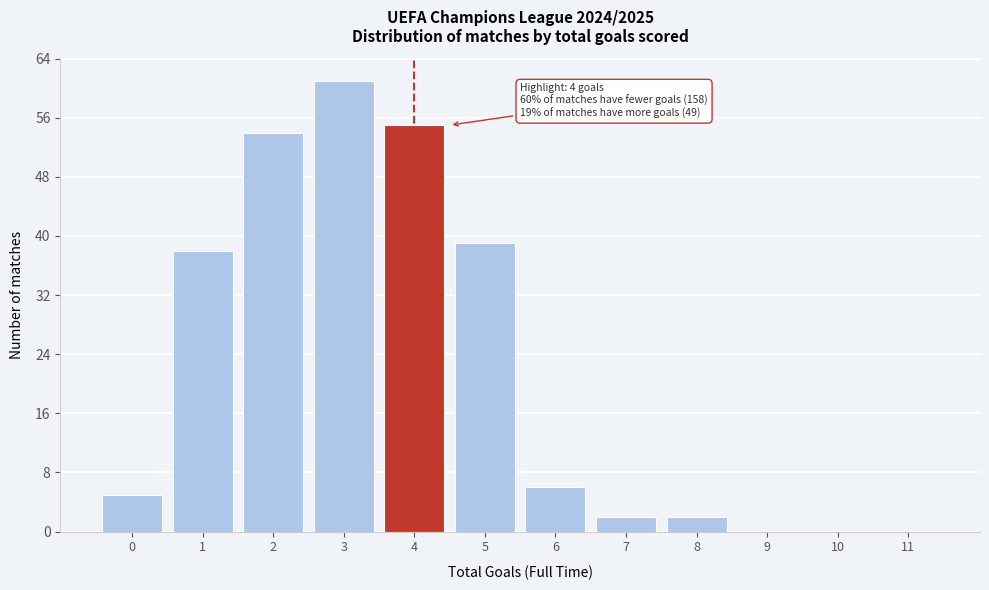

Reading right to left, transcribe all the data shown in this chart.

11=0	10=0	9=0	8=2	7=2	6=6	5=39	4=55	3=61	2=54	1=38	0=5